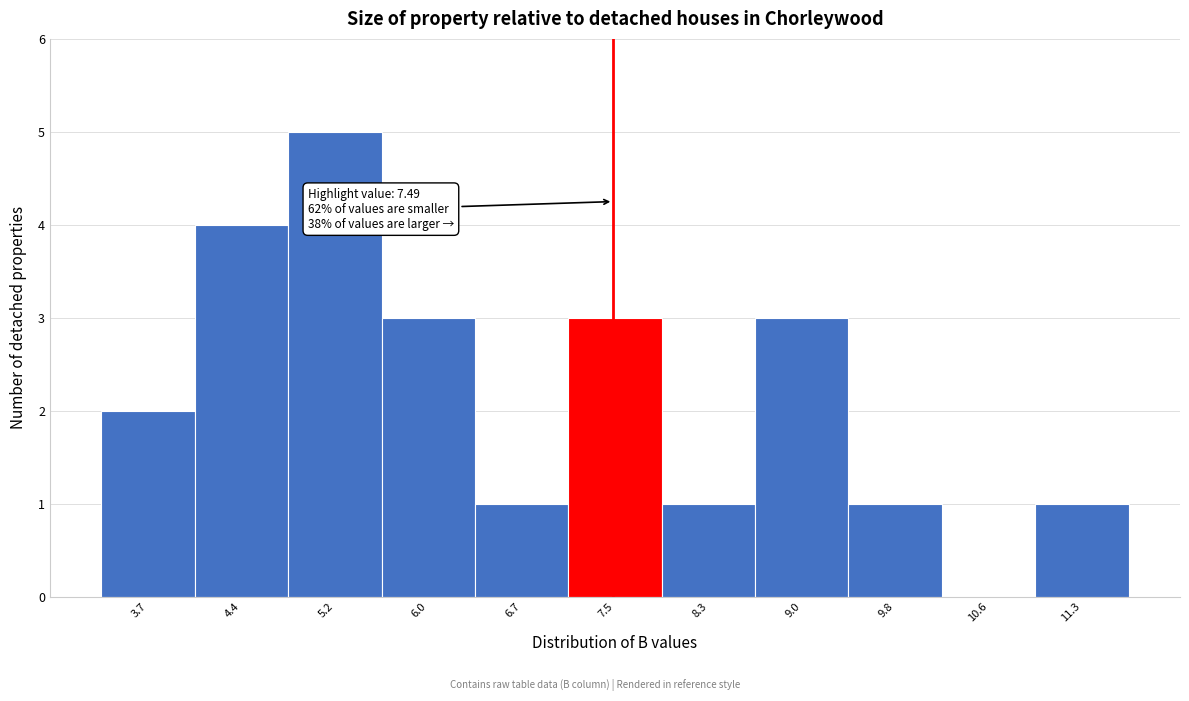

Which range on the x-axis has the tallest bar?

4.8 to 5.6